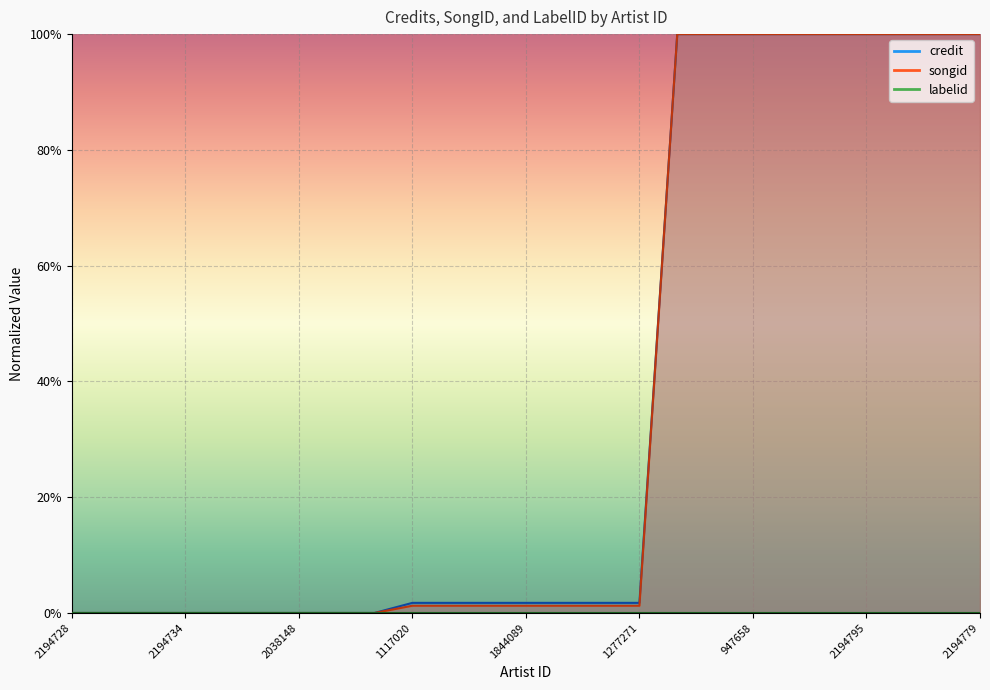

Does the chart display data point markers on the line(s)?

No